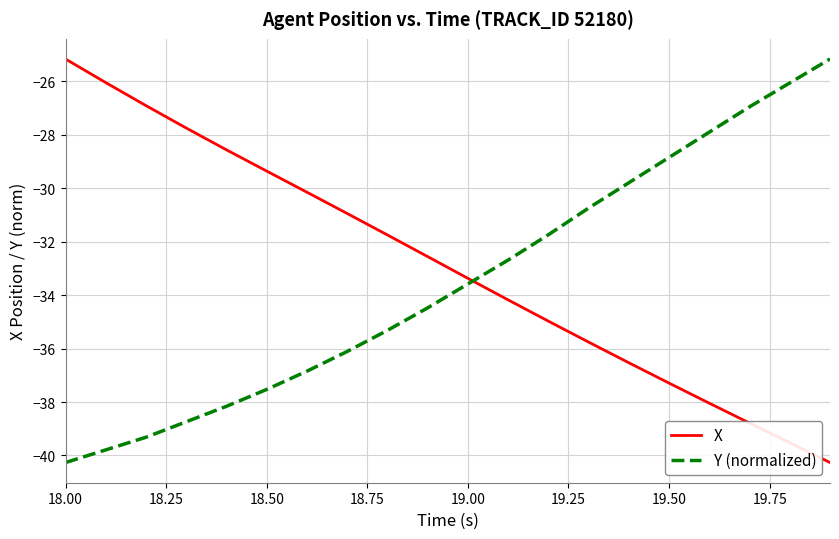

What is the smallest value displayed?

-40.3